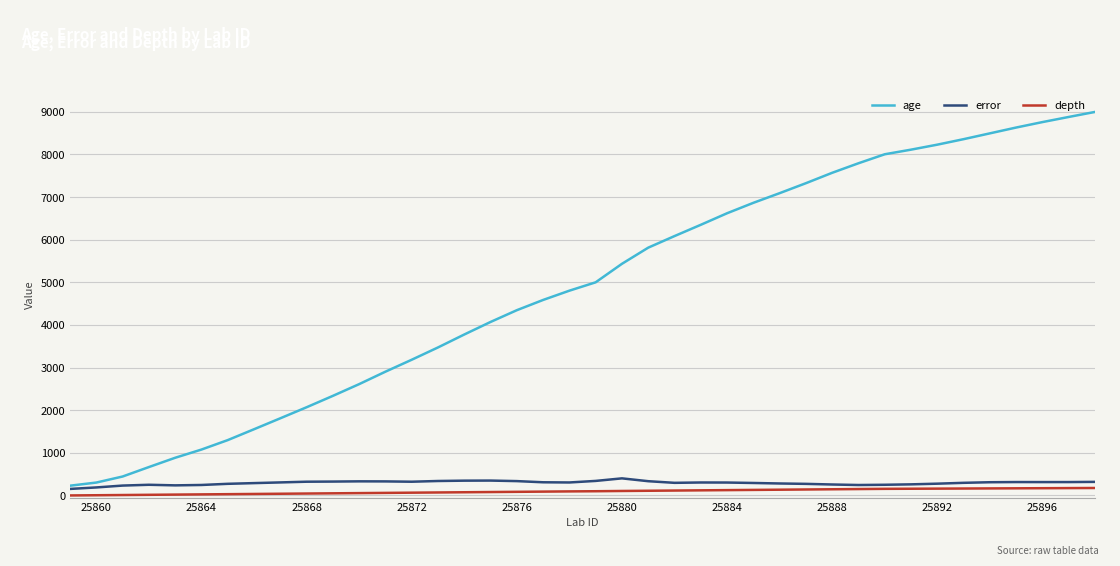

Which series has the widest spread of values?

age